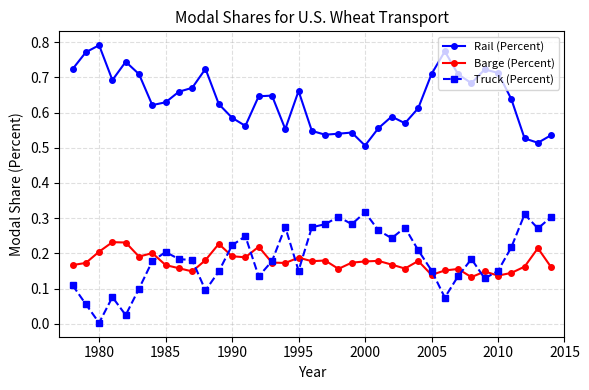

True or false: Rail (Percent) has more than 2 points higher than both neighbors.

True